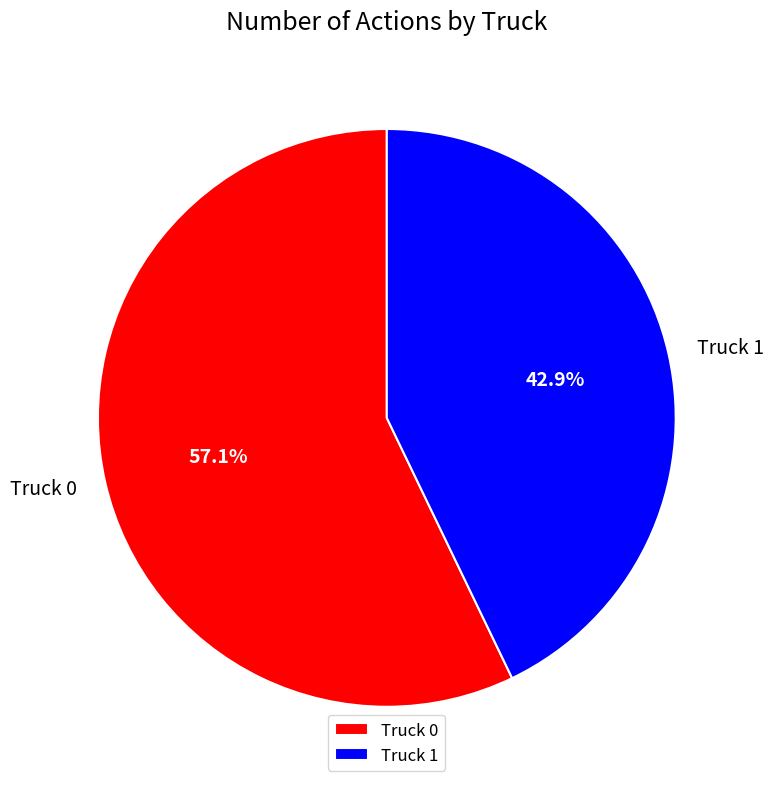

Between Truck 1 and Truck 0, which is larger?

Truck 0